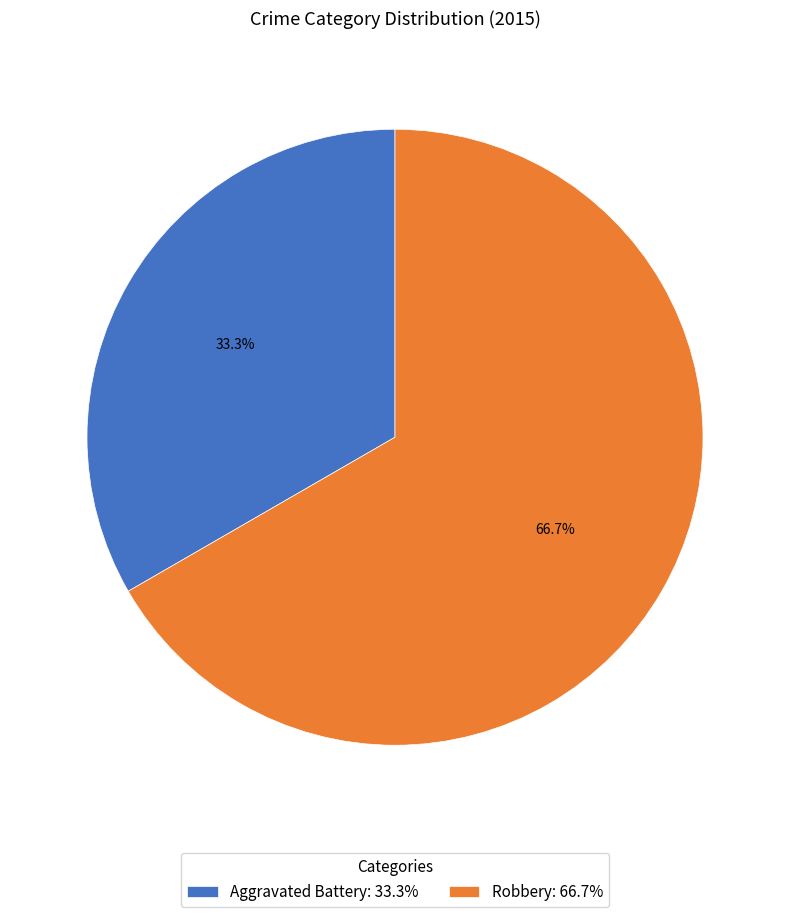

Does Robbery represent more than half of the total?

Yes